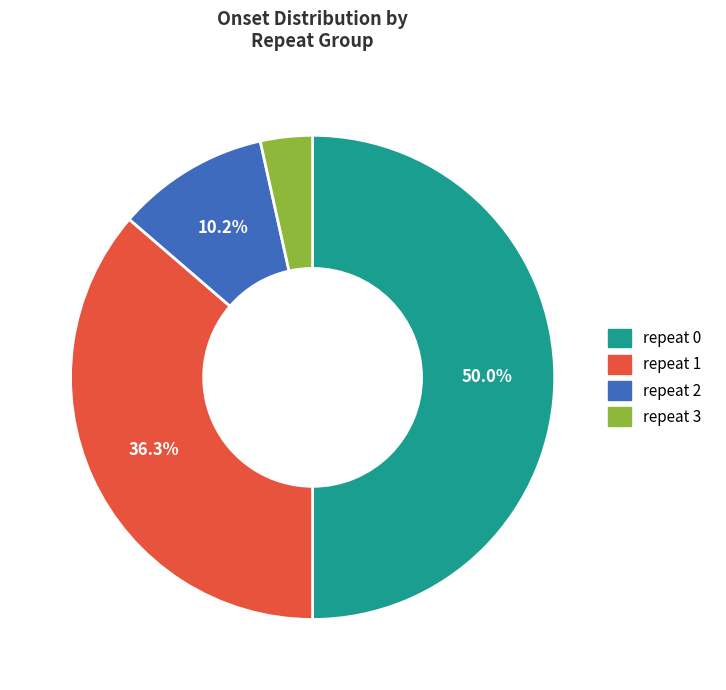

Between repeat 3 and repeat 1, which is larger?

repeat 1